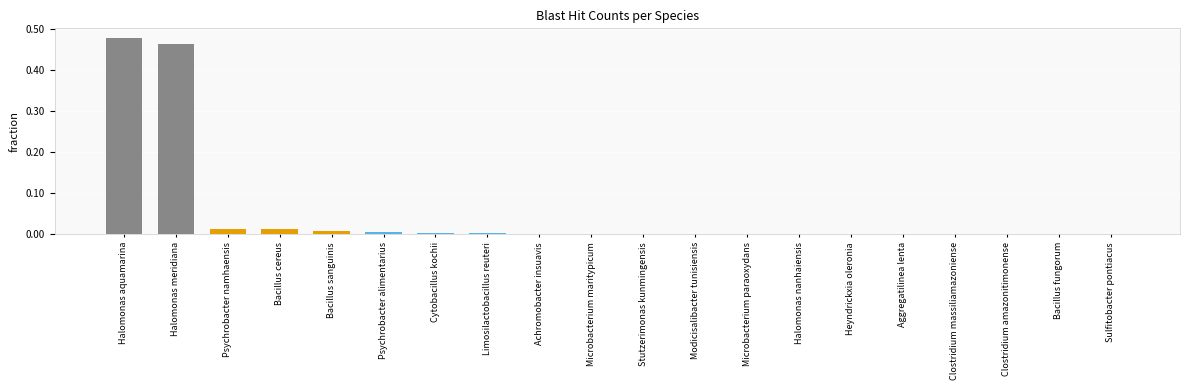

Is it true that the value at Modicisalibacter tunisiensis is 0.0?

True